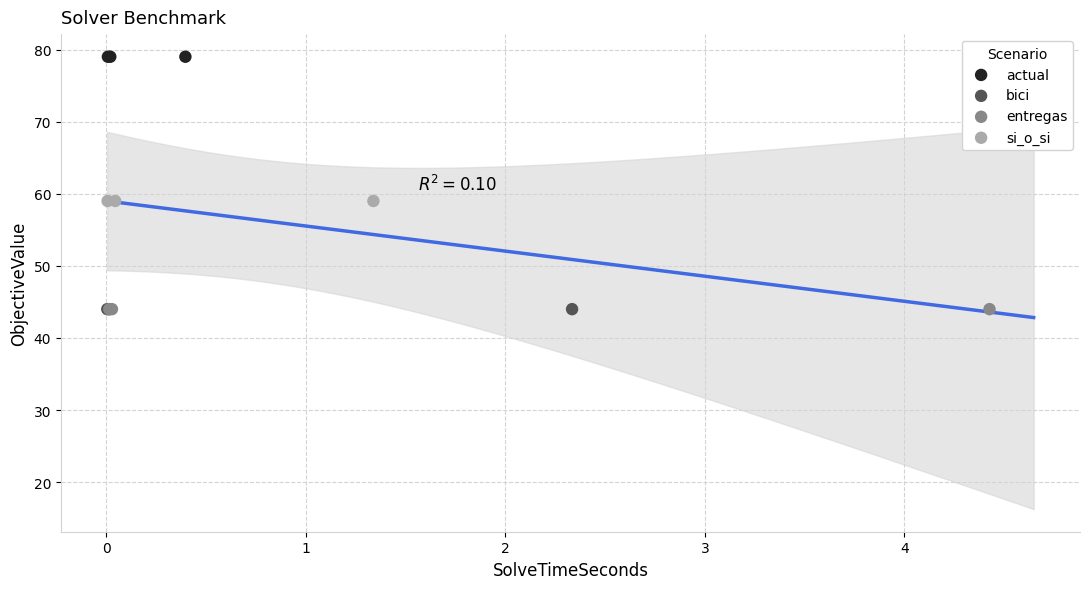

Which series reaches the maximum Y coordinate?

actual